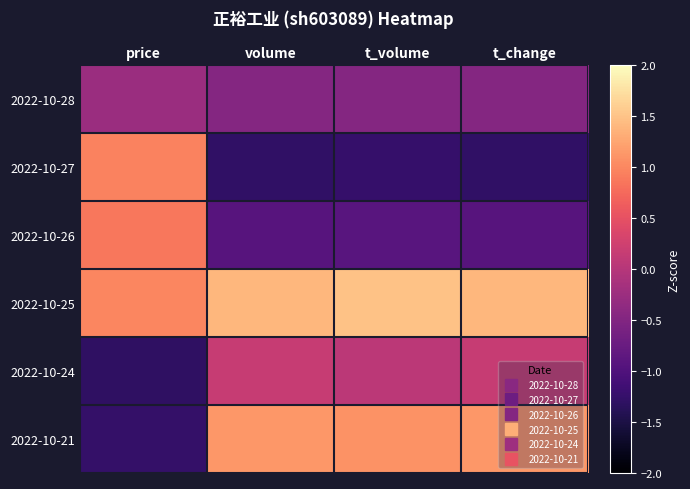

Reading right to left, extract all data points from this chart.

2022-10-28: t_change=-0.5	t_volume=-0.5	volume=-0.5	price=-0.3
2022-10-27: t_change=-1.3	t_volume=-1.2	volume=-1.3	price=1.0
2022-10-26: t_change=-0.9	t_volume=-0.9	volume=-0.9	price=0.9
2022-10-25: t_change=1.4	t_volume=1.5	volume=1.4	price=1.0
2022-10-24: t_change=0.2	t_volume=0.1	volume=0.2	price=-1.3
2022-10-21: t_change=1.1	t_volume=1.1	volume=1.1	price=-1.3